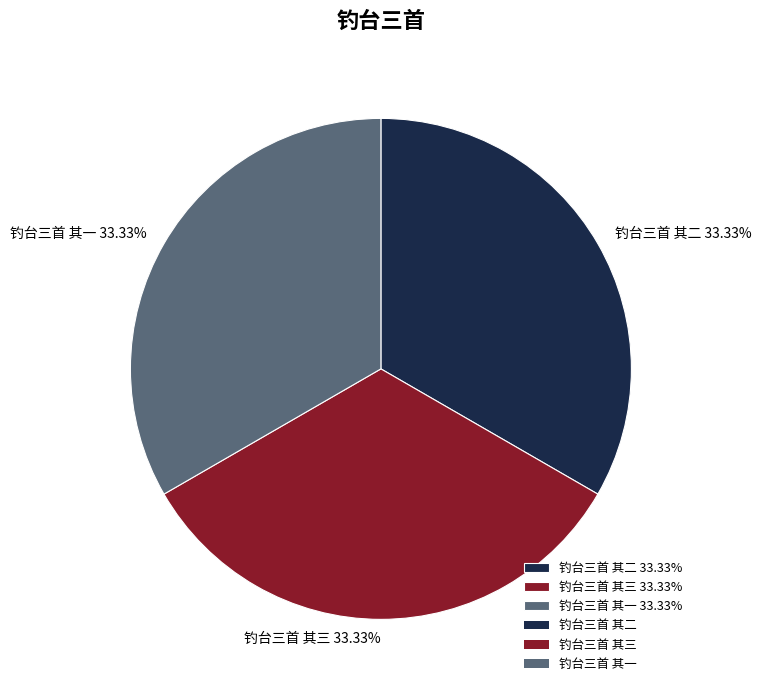

Is the sum of 钓台三首 其一 33.33% and 钓台三首 其三 33.33% greater than half?

Yes